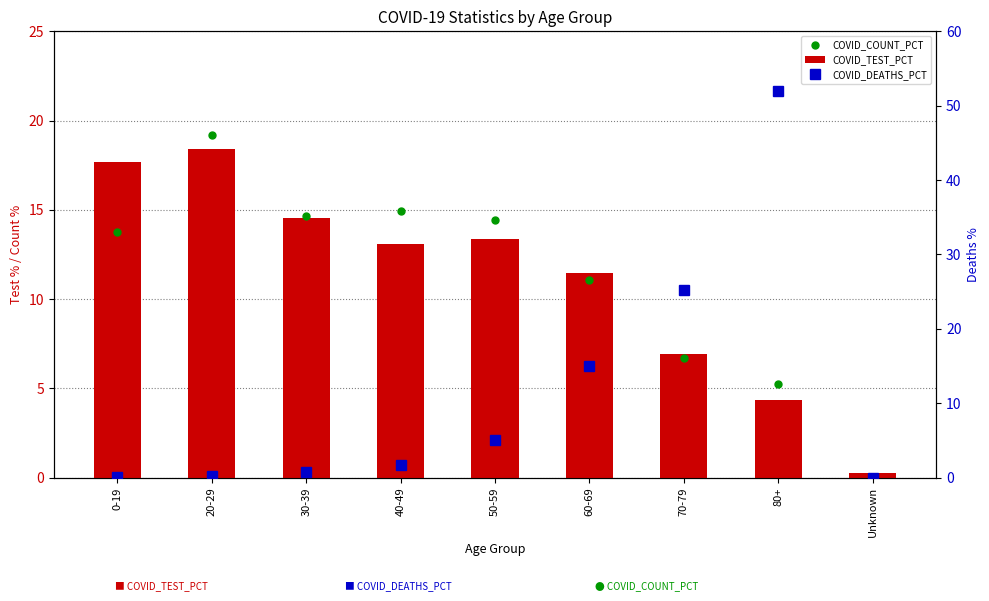

What are all the series names shown in the legend?

COVID_COUNT_PCT, COVID_TEST_PCT, COVID_DEATHS_PCT